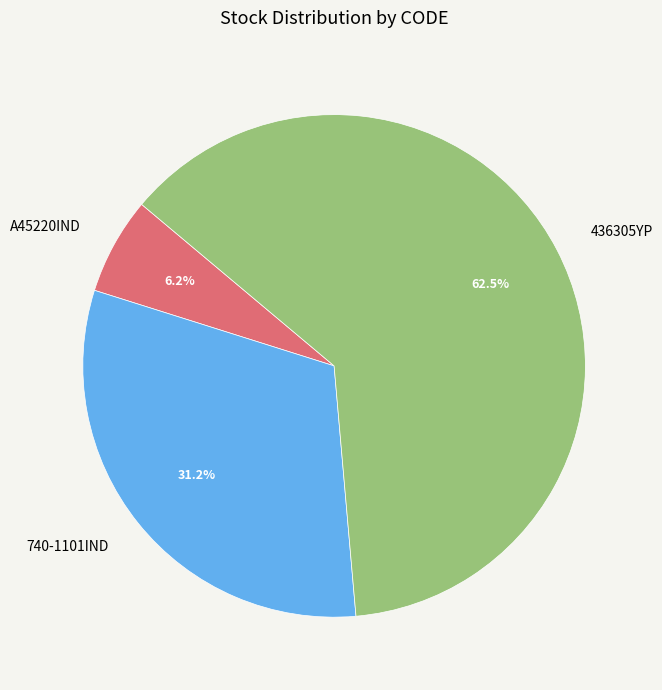

To the nearest percent, what portion does 740-1101IND represent?

31%